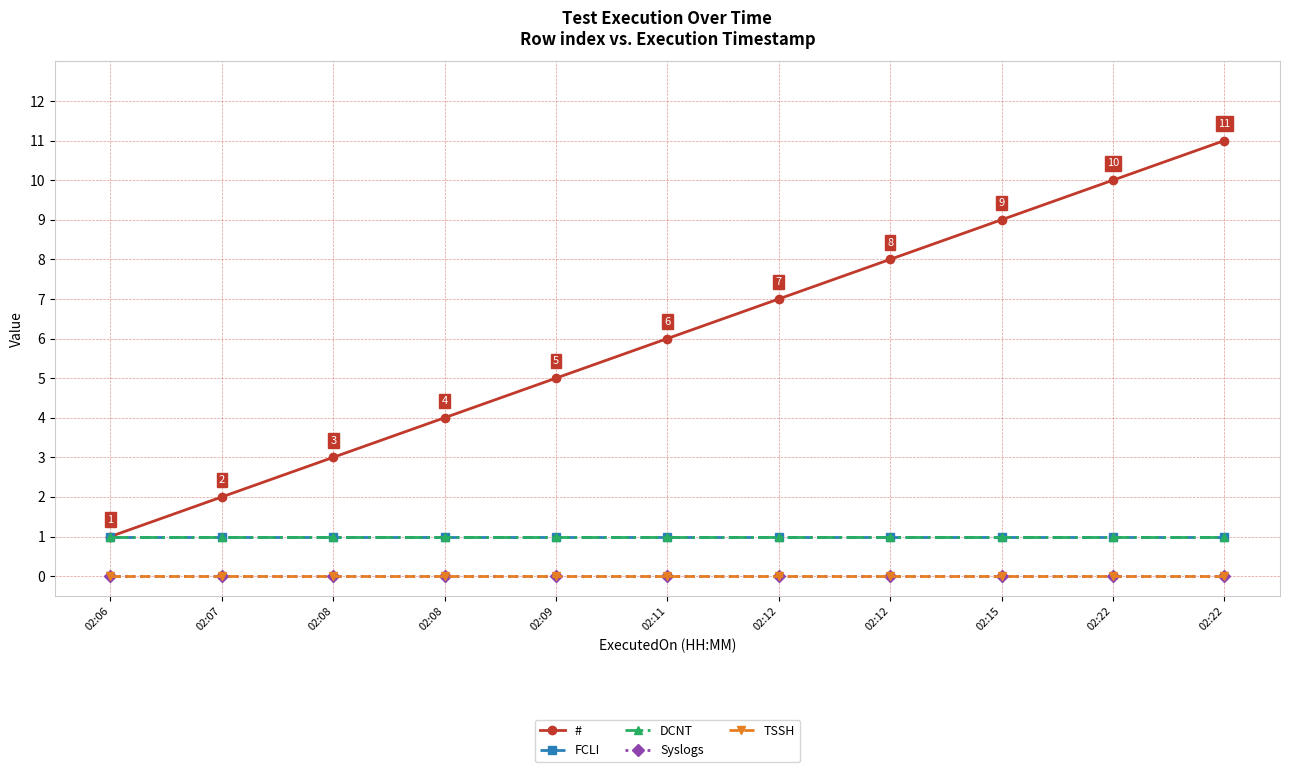

Reading left to right, list all the values displayed in this chart.

#: 02:06=1	02:07=2	02:08=3	02:08=4	02:09=5	02:11=6	02:12=7	02:12=8	02:15=9	02:22=10	02:22=11
FCLI: 02:06=1	02:07=1	02:08=1	02:08=1	02:09=1	02:11=1	02:12=1	02:12=1	02:15=1	02:22=1	02:22=1
DCNT: 02:06=1	02:07=1	02:08=1	02:08=1	02:09=1	02:11=1	02:12=1	02:12=1	02:15=1	02:22=1	02:22=1
Syslogs: 02:06=0	02:07=0	02:08=0	02:08=0	02:09=0	02:11=0	02:12=0	02:12=0	02:15=0	02:22=0	02:22=0
TSSH: 02:06=0	02:07=0	02:08=0	02:08=0	02:09=0	02:11=0	02:12=0	02:12=0	02:15=0	02:22=0	02:22=0